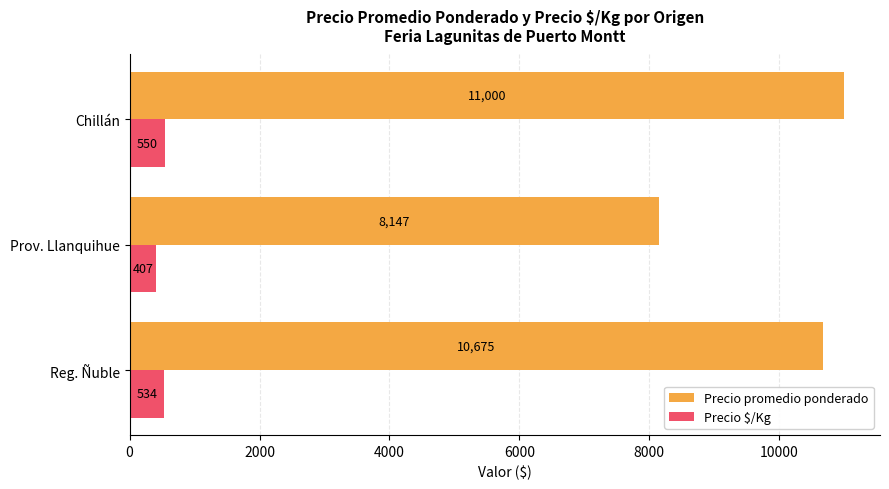

At which category is the sum across all series the highest?

Chillán